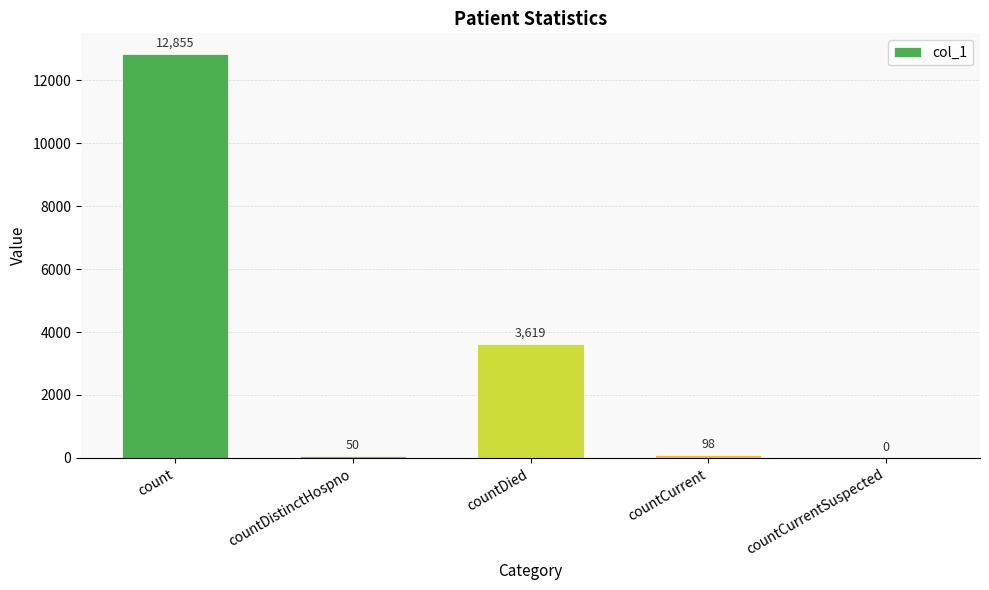

What is the sum of the values at countDied and countCurrentSuspected?

3619